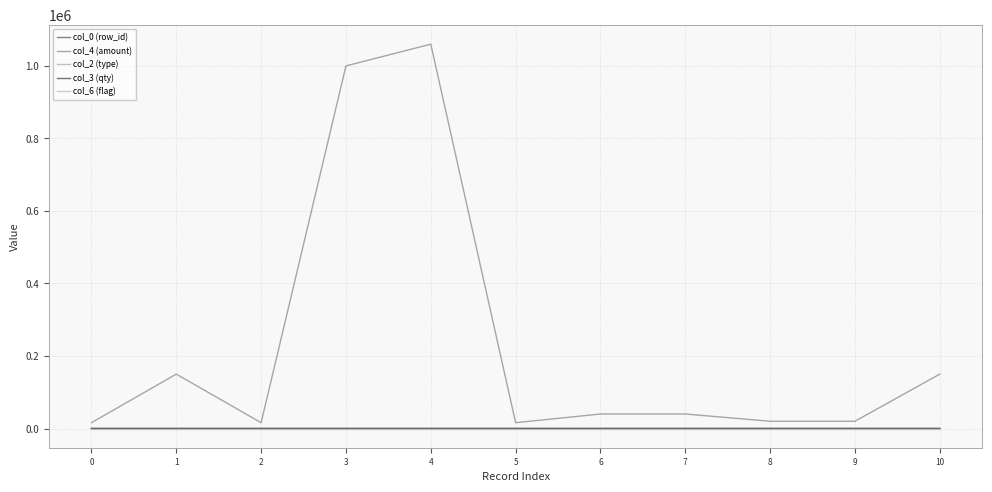

What is the value of the col_4 (amount) point at the 11th from the left?

150000